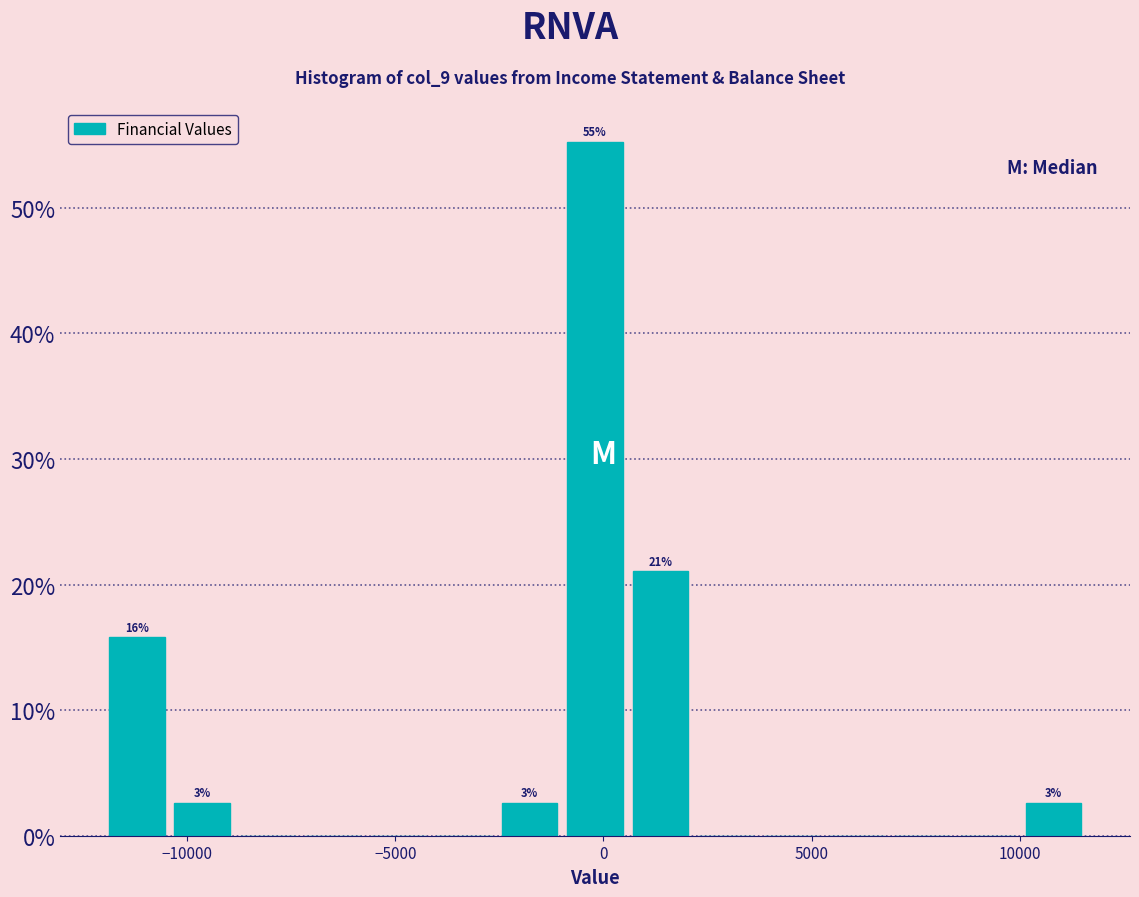

Around what value on the x-axis is the tallest bar? Give the approximate position of its centre, as read against the axis.

0